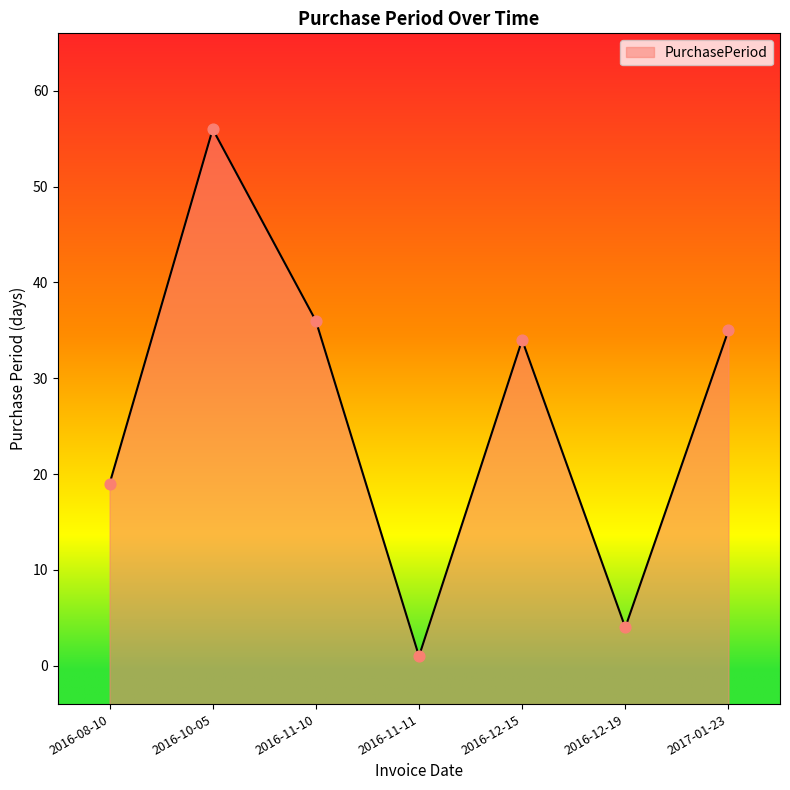

What is the change in value from 2016-10-05 to 2017-01-23?

-21